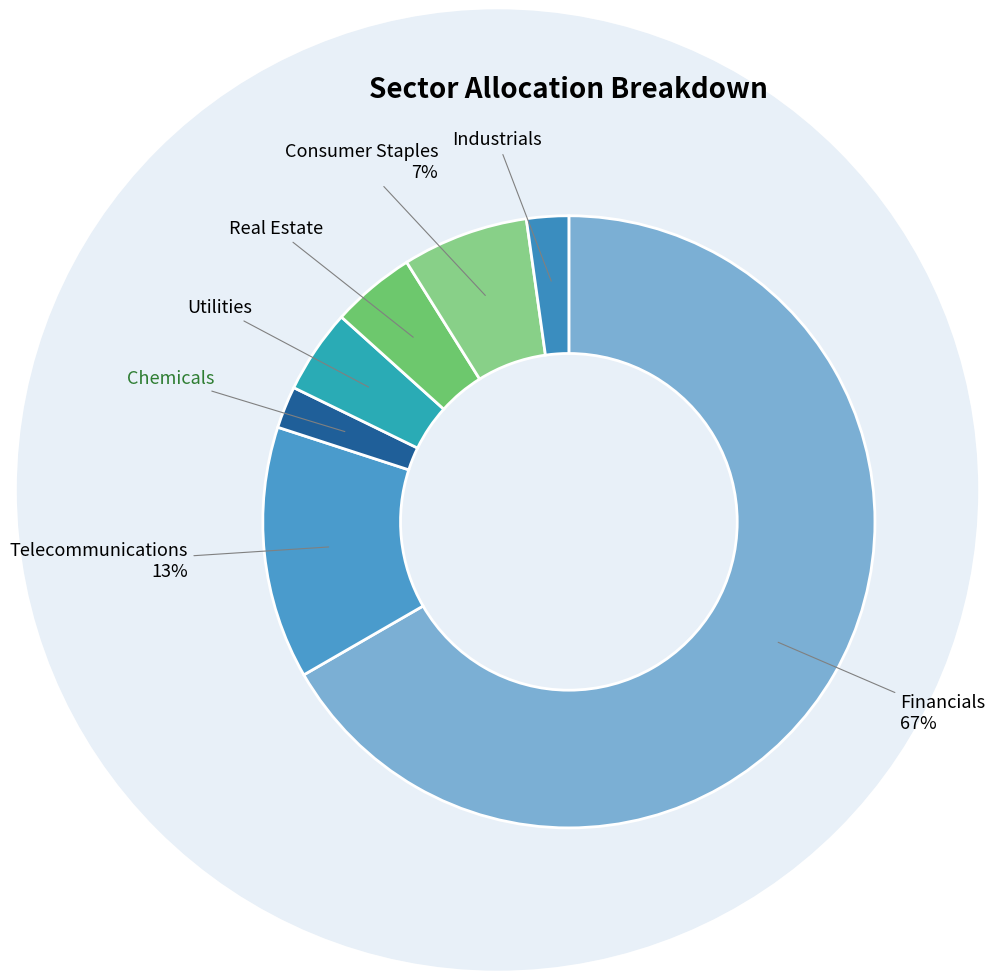

Which slice is the smallest?

Chemicals